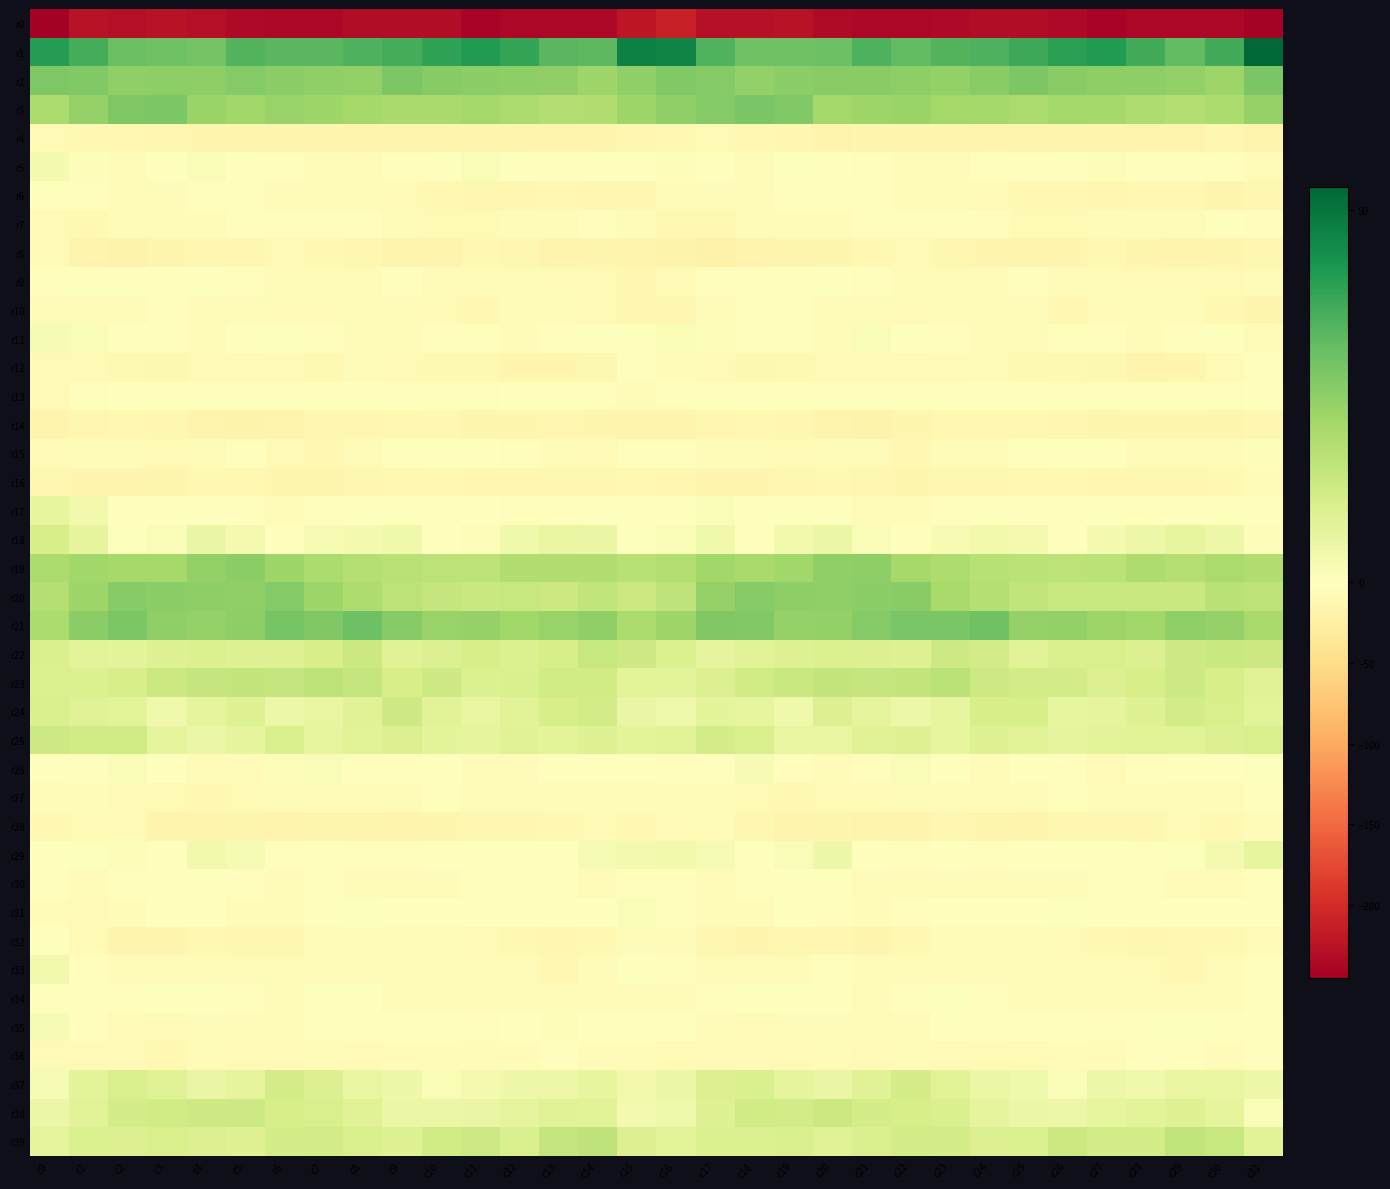

Reading left to right, transcribe all the data shown in this chart.

r0: c0=-245.4	c1=-225.8	c2=-229.5	c3=-225.1	c4=-229.6	c5=-235.8	c6=-236.6	c7=-236.7	c8=-231.9	c9=-231.7	c10=-231.8	c11=-239.7	c12=-236.9	c13=-236.0	c14=-237.6	c15=-220.8	c16=-212.3	c17=-227.7	c18=-227.7	c19=-225.3	c20=-232.7	c21=-236.1	c22=-236.6	c23=-235.4	c24=-231.2	c25=-231.1	c26=-234.5	c27=-239.8	c28=-236.0	c29=-236.4	c30=-236.5	c31=-242.0
r1: c0=40.7	c1=36.4	c2=30.8	c3=30.1	c4=29.2	c5=34.2	c6=33.4	c7=33.2	c8=34.8	c9=36.2	c10=39.2	c11=41.2	c12=38.8	c13=33.3	c14=33.1	c15=47.6	c16=46.6	c17=34.8	c18=29.9	c19=30.2	c20=30.5	c21=35.1	c22=32.3	c23=34.3	c24=34.9	c25=37.7	c26=40.0	c27=41.3	c28=36.5	c29=32.3	c30=36.6	c31=53.1
r2: c0=27.5	c1=27.1	c2=24.7	c3=25.1	c4=25.1	c5=26.6	c6=25.3	c7=24.8	c8=24.2	c9=28.2	c10=26.4	c11=25.3	c12=25.2	c13=24.9	c14=22.3	c15=24.7	c16=27.1	c17=26.6	c18=24.4	c19=25.3	c20=25.9	c21=25.8	c22=25.1	c23=24.2	c24=25.8	c25=27.8	c26=25.8	c27=25.3	c28=25.3	c29=24.2	c30=22.6	c31=28.2
r3: c0=19.9	c1=23.9	c2=27.8	c3=28.2	c4=22.9	c5=21.9	c6=23.2	c7=22.0	c8=20.9	c9=20.4	c10=20.4	c11=21.3	c12=20.1	c13=18.3	c14=19.1	c15=22.3	c16=24.7	c17=26.9	c18=28.2	c19=27.1	c20=21.3	c21=22.5	c22=22.9	c23=21.4	c24=20.8	c25=20.1	c26=21.3	c27=21.0	c28=19.1	c29=18.6	c30=19.9	c31=23.9
r4: c0=-9.1	c1=-10.1	c2=-10.2	c3=-11.8	c4=-15.1	c5=-15.1	c6=-14.6	c7=-14.9	c8=-15.7	c9=-14.9	c10=-15.0	c11=-14.0	c12=-14.7	c13=-16.6	c14=-13.5	c15=-12.5	c16=-9.9	c17=-9.2	c18=-10.6	c19=-12.7	c20=-15.9	c21=-14.6	c22=-14.7	c23=-15.3	c24=-15.5	c25=-14.8	c26=-14.7	c27=-13.7	c28=-16.0	c29=-15.5	c30=-13.1	c31=-15.7
r5: c0=2.6	c1=1.1	c2=-5.0	c3=-1.7	c4=1.4	c5=-1.5	c6=-2.9	c7=-5.7	c8=-4.1	c9=-2.5	c10=-1.6	c11=1.4	c12=-0.8	c13=-1.0	c14=-1.1	c15=-1.8	c16=1.1	c17=-0.1	c18=-5.0	c19=0.5	c20=0.3	c21=-2.2	c22=-4.0	c23=-5.6	c24=-3.4	c25=-2.4	c26=-0.6	c27=1.2	c28=-1.5	c29=-0.3	c30=-2.6	c31=-4.0
r6: c0=-1.6	c1=-3.2	c2=-6.5	c3=-4.5	c4=-2.2	c5=-3.2	c6=-4.9	c7=-7.5	c8=-7.3	c9=-9.1	c10=-10.9	c11=-12.3	c12=-11.7	c13=-10.6	c14=-13.2	c15=-12.3	c16=-7.4	c17=-4.8	c18=-6.4	c19=-3.2	c20=-2.7	c21=-3.8	c22=-6.2	c23=-7.5	c24=-7.7	c25=-10.1	c26=-11.2	c27=-12.6	c28=-10.8	c29=-11.4	c30=-13.7	c31=-11.8
r7: c0=-8.3	c1=-9.7	c2=-6.3	c3=-5.8	c4=-6.2	c5=-3.4	c6=-2.7	c7=-3.7	c8=-2.9	c9=-6.0	c10=-8.9	c11=-8.0	c12=-5.6	c13=-4.2	c14=-2.5	c15=-6.6	c16=-11.3	c17=-9.8	c18=-5.2	c19=-6.3	c20=-5.7	c21=-3.1	c22=-3.1	c23=-3.5	c24=-3.4	c25=-7.7	c26=-8.7	c27=-7.4	c28=-5.0	c29=-3.9	c30=-1.8	c31=-2.0
r8: c0=-7.8	c1=-16.6	c2=-18.3	c3=-14.9	c4=-12.8	c5=-12.8	c6=-8.6	c7=-10.8	c8=-13.1	c9=-16.1	c10=-15.5	c11=-10.7	c12=-12.9	c13=-16.3	c14=-14.1	c15=-17.0	c16=-19.0	c17=-20.1	c18=-16.9	c19=-13.5	c20=-13.4	c21=-11.1	c22=-8.8	c23=-12.1	c24=-14.1	c25=-16.6	c26=-13.6	c27=-10.5	c28=-14.9	c29=-15.6	c30=-13.8	c31=-12.0
r9: c0=-3.6	c1=-1.1	c2=-1.7	c3=-2.2	c4=-1.4	c5=-2.9	c6=-4.4	c7=-6.1	c8=-5.7	c9=-2.4	c10=-5.7	c11=-5.3	c12=-7.5	c13=-9.0	c14=-8.4	c15=-11.8	c16=-8.2	c17=-2.3	c18=-1.8	c19=-2.2	c20=-1.8	c21=-3.5	c22=-4.9	c23=-6.6	c24=-4.3	c25=-3.3	c26=-6.1	c27=-5.3	c28=-8.8	c29=-8.2	c30=-9.2	c31=-7.1
r10: c0=-5.5	c1=-6.0	c2=-4.6	c3=-2.6	c4=-5.5	c5=-7.1	c6=-7.7	c7=-7.9	c8=-6.2	c9=-5.5	c10=-8.5	c11=-10.3	c12=-5.7	c13=-5.9	c14=-8.4	c15=-13.3	c16=-12.4	c17=-6.7	c18=-3.7	c19=-3.2	c20=-6.7	c21=-7.5	c22=-7.9	c23=-7.3	c24=-5.8	c25=-6.4	c26=-9.6	c27=-8.8	c28=-5.0	c29=-6.8	c30=-10.0	c31=-13.6
r11: c0=2.1	c1=1.8	c2=-1.7	c3=-3.0	c4=-4.7	c5=-0.2	c6=0.6	c7=-2.9	c8=-5.1	c9=-4.9	c10=-3.8	c11=-3.2	c12=-4.1	c13=-3.0	c14=-1.4	c15=-0.9	c16=1.7	c17=0.9	c18=-2.6	c19=-3.6	c20=-4.1	c21=1.3	c22=-0.9	c23=-3.8	c24=-5.3	c25=-4.1	c26=-3.8	c27=-3.1	c28=-4.2	c29=-2.3	c30=-1.5	c31=-4.4
r12: c0=-8.9	c1=-8.0	c2=-10.3	c3=-11.9	c4=-8.9	c5=-9.4	c6=-8.5	c7=-10.1	c8=-7.3	c9=-9.3	c10=-11.1	c11=-10.1	c12=-14.9	c13=-15.1	c14=-11.6	c15=-3.7	c16=-4.6	c17=-8.0	c18=-11.7	c19=-10.4	c20=-9.2	c21=-8.8	c22=-9.3	c23=-9.1	c24=-7.3	c25=-10.5	c26=-10.4	c27=-11.6	c28=-15.6	c29=-14.4	c30=-8.2	c31=-2.4
r13: c0=-7.9	c1=-2.5	c2=0.1	c3=0.0	c4=-1.1	c5=-1.3	c6=-0.6	c7=-0.6	c8=-0.9	c9=0.1	c10=-2.2	c11=-3.7	c12=-1.6	c13=-1.2	c14=-3.0	c15=-4.1	c16=-2.5	c17=-0.5	c18=0.2	c19=-0.3	c20=-1.5	c21=-0.5	c22=-1.0	c23=-0.5	c24=-0.7	c25=-0.7	c26=-3.1	c27=-2.5	c28=-1.8	c29=-1.3	c30=-2.7	c31=-1.0
r14: c0=-15.8	c1=-12.9	c2=-11.1	c3=-11.6	c4=-15.5	c5=-17.8	c6=-16.1	c7=-11.6	c8=-11.5	c9=-10.0	c10=-11.2	c11=-13.8	c12=-13.9	c13=-13.4	c14=-14.5	c15=-16.8	c16=-15.5	c17=-11.7	c18=-11.4	c19=-12.8	c20=-16.9	c21=-17.6	c22=-14.1	c23=-11.4	c24=-11.0	c25=-10.2	c26=-12.2	c27=-13.9	c28=-13.9	c29=-13.4	c30=-14.3	c31=-13.0
r15: c0=-8.5	c1=-6.4	c2=-6.4	c3=-8.4	c4=-6.4	c5=-3.2	c6=-9.0	c7=-9.9	c8=-4.6	c9=-3.7	c10=-1.6	c11=-1.3	c12=-3.8	c13=-5.9	c14=-7.8	c15=-3.7	c16=-3.1	c17=-5.6	c18=-7.0	c19=-8.6	c20=-4.5	c21=-4.7	c22=-10.7	c23=-7.6	c24=-4.0	c25=-2.8	c26=-1.3	c27=-1.8	c28=-4.7	c29=-7.1	c30=-6.2	c31=0.8
r16: c0=-11.7	c1=-13.6	c2=-13.8	c3=-14.3	c4=-10.3	c5=-11.3	c6=-13.5	c7=-13.5	c8=-11.8	c9=-11.3	c10=-10.7	c11=-11.7	c12=-12.4	c13=-11.8	c14=-11.9	c15=-10.5	c16=-12.4	c17=-14.3	c18=-14.1	c19=-12.9	c20=-10.2	c21=-12.0	c22=-14.4	c23=-12.2	c24=-11.9	c25=-10.8	c26=-10.8	c27=-12.2	c28=-12.3	c29=-11.9	c30=-11.5	c31=-7.0
r17: c0=6.5	c1=3.6	c2=-0.6	c3=-0.9	c4=-0.2	c5=-3.4	c6=-6.1	c7=-3.4	c8=-1.1	c9=-1.7	c10=-3.3	c11=-1.9	c12=-2.4	c13=-2.5	c14=-1.0	c15=-1.1	c16=-0.0	c17=1.3	c18=-1.2	c19=-0.2	c20=-1.3	c21=-4.3	c22=-6.1	c23=-2.1	c24=-0.8	c25=-2.8	c26=-2.7	c27=-1.9	c28=-2.7	c29=-1.8	c30=-0.8	c31=-0.4
r18: c0=10.8	c1=6.8	c2=0.6	c3=1.3	c4=5.6	c5=2.9	c6=-0.4	c7=2.1	c8=2.6	c9=4.0	c10=-0.3	c11=1.2	c12=4.0	c13=6.1	c14=5.7	c15=0.8	c16=1.5	c17=3.8	c18=-0.5	c19=3.3	c20=5.2	c21=1.4	c22=0.1	c23=2.4	c24=3.5	c25=2.5	c26=-1.0	c27=2.7	c28=4.6	c29=6.5	c30=4.5	c31=0.8
r19: c0=19.6	c1=21.9	c2=21.0	c3=21.1	c4=24.1	c5=25.4	c6=22.4	c7=19.6	c8=18.2	c9=17.0	c10=16.5	c11=16.3	c12=18.7	c13=18.9	c14=18.8	c15=17.8	c16=18.3	c17=21.8	c18=20.6	c19=21.9	c20=24.9	c21=24.9	c22=20.8	c23=19.2	c24=17.5	c25=16.9	c26=16.5	c27=16.6	c28=19.3	c29=18.0	c30=20.3	c31=18.9
r20: c0=18.2	c1=22.1	c2=26.2	c3=25.5	c4=25.0	c5=24.5	c6=26.8	c7=22.1	c8=19.1	c9=16.3	c10=14.8	c11=14.0	c12=14.2	c13=13.5	c14=15.6	c15=13.6	c16=15.9	c17=23.8	c18=26.4	c19=25.2	c20=24.5	c21=25.5	c22=25.7	c23=20.6	c24=18.2	c25=15.5	c26=14.4	c27=14.2	c28=13.7	c29=13.9	c30=17.3	c31=16.2
r21: c0=19.6	c1=25.3	c2=28.0	c3=24.6	c4=24.0	c5=25.0	c6=28.9	c7=27.8	c8=30.3	c9=26.3	c10=23.4	c11=23.8	c12=21.6	c13=23.4	c14=24.5	c15=19.8	c16=22.2	c17=27.4	c18=27.1	c19=23.8	c20=24.1	c21=26.8	c22=28.5	c23=28.5	c24=30.1	c25=23.7	c26=24.3	c27=22.5	c28=21.9	c29=24.5	c30=23.8	c31=20.4
r22: c0=10.2	c1=7.8	c2=7.1	c3=9.1	c4=9.7	c5=9.1	c6=9.1	c7=11.1	c8=13.6	c9=8.5	c10=9.4	c11=11.0	c12=9.6	c13=10.9	c14=14.2	c15=12.8	c16=9.5	c17=6.9	c18=7.9	c19=9.1	c20=9.7	c21=9.2	c22=9.0	c23=13.2	c24=11.8	c25=8.2	c26=10.4	c27=10.6	c28=9.5	c29=12.7	c30=13.8	c31=13.4
r23: c0=9.7	c1=9.7	c2=11.0	c3=13.7	c4=14.7	c5=15.0	c6=14.6	c7=16.6	c8=14.8	c9=11.1	c10=12.6	c11=9.9	c12=10.1	c13=12.3	c14=12.2	c15=7.6	c16=7.5	c17=9.4	c18=12.0	c19=14.1	c20=15.2	c21=14.9	c22=15.0	c23=16.7	c24=13.1	c25=11.8	c26=11.9	c27=9.4	c28=10.9	c29=12.9	c30=10.9	c31=8.5
r24: c0=10.2	c1=8.7	c2=7.9	c3=4.1	c4=6.7	c5=9.1	c6=4.7	c7=5.9	c8=8.7	c9=12.6	c10=8.0	c11=5.9	c12=8.1	c13=10.9	c14=11.8	c15=5.4	c16=3.9	c17=7.2	c18=6.4	c19=4.1	c20=9.3	c21=6.8	c22=4.8	c23=6.5	c24=10.9	c25=11.1	c26=6.6	c27=6.7	c28=9.0	c29=12.0	c30=10.6	c31=7.8
r25: c0=13.0	c1=12.4	c2=12.1	c3=6.7	c4=5.2	c5=7.0	c6=10.0	c7=6.6	c8=7.9	c9=9.3	c10=7.1	c11=6.8	c12=8.4	c13=7.2	c14=9.1	c15=7.4	c16=7.9	c17=11.2	c18=10.0	c19=6.0	c20=5.9	c21=8.4	c22=8.9	c23=6.4	c24=9.0	c25=8.2	c26=6.7	c27=7.8	c28=7.9	c29=7.9	c30=9.5	c31=10.6
r26: c0=-0.8	c1=-2.1	c2=1.6	c3=0.3	c4=-5.0	c5=-4.5	c6=1.0	c7=1.3	c8=-3.3	c9=-2.6	c10=-1.1	c11=-7.3	c12=-6.0	c13=-1.7	c14=-1.6	c15=-1.2	c16=-3.3	c17=-2.3	c18=2.2	c19=-2.0	c20=-5.1	c21=-2.5	c22=2.1	c23=-0.4	c24=-4.0	c25=-1.1	c26=-3.0	c27=-8.3	c28=-3.4	c29=-1.9	c30=-1.1	c31=0.5
r27: c0=-7.6	c1=-7.0	c2=-7.7	c3=-8.9	c4=-9.7	c5=-8.1	c6=-7.6	c7=-4.5	c8=-4.6	c9=-4.6	c10=-3.2	c11=-4.6	c12=-6.3	c13=-6.1	c14=-6.7	c15=-3.9	c16=-4.4	c17=-7.0	c18=-7.9	c19=-9.9	c20=-8.2	c21=-8.2	c22=-6.2	c23=-4.3	c24=-4.8	c25=-4.0	c26=-3.3	c27=-5.3	c28=-6.2	c29=-6.5	c30=-6.2	c31=-1.8
r28: c0=-10.5	c1=-9.0	c2=-8.7	c3=-16.1	c4=-15.6	c5=-15.1	c6=-16.9	c7=-13.8	c8=-13.5	c9=-15.8	c10=-14.9	c11=-12.4	c12=-13.2	c13=-10.2	c14=-9.3	c15=-10.0	c16=-8.4	c17=-7.5	c18=-11.6	c19=-16.7	c20=-14.5	c21=-16.0	c22=-16.1	c23=-13.1	c24=-14.2	c25=-16.5	c26=-13.1	c27=-13.2	c28=-12.4	c29=-8.9	c30=-9.6	c31=-6.7
r29: c0=-0.9	c1=0.6	c2=1.2	c3=0.2	c4=3.7	c5=2.3	c6=-2.3	c7=-1.0	c8=-3.4	c9=-2.2	c10=-0.2	c11=-1.7	c12=-1.8	c13=-1.3	c14=2.1	c15=3.0	c16=3.6	c17=2.1	c18=0.4	c19=1.5	c20=4.4	c21=-0.1	c22=-2.0	c23=-1.6	c24=-3.8	c25=-1.0	c26=-0.9	c27=-1.7	c28=-2.2	c29=0.4	c30=3.0	c31=6.6
r30: c0=-3.2	c1=-5.5	c2=-3.5	c3=-0.8	c4=-0.2	c5=-3.5	c6=-5.1	c7=-3.5	c8=-4.8	c9=-5.8	c10=-4.8	c11=-2.9	c12=-3.2	c13=-3.8	c14=-3.9	c15=-3.2	c16=-2.2	c17=-4.5	c18=-2.7	c19=-0.1	c20=-0.8	c21=-4.8	c22=-4.4	c23=-3.9	c24=-5.2	c25=-5.8	c26=-3.9	c27=-3.1	c28=-3.0	c29=-3.9	c30=-4.1	c31=-3.3
r31: c0=-6.2	c1=-8.8	c2=-6.6	c3=-1.7	c4=-0.6	c5=-6.0	c6=-4.3	c7=-1.1	c8=0.6	c9=-0.2	c10=0.2	c11=0.3	c12=-0.1	c13=-0.6	c14=-0.4	c15=1.7	c16=-2.2	c17=-7.6	c18=-5.3	c19=-0.2	c20=-2.4	c21=-5.9	c22=-3.2	c23=0.0	c24=0.2	c25=-0.1	c26=0.6	c27=-0.2	c28=-0.0	c29=-0.9	c30=-0.3	c31=0.0
r32: c0=-1.6	c1=-9.1	c2=-15.1	c3=-13.5	c4=-11.3	c5=-13.4	c6=-12.6	c7=-7.3	c8=-5.8	c9=-5.6	c10=-7.6	c11=-9.6	c12=-11.0	c13=-11.6	c14=-11.3	c15=-6.1	c16=-4.7	c17=-12.4	c18=-15.1	c19=-12.3	c20=-11.6	c21=-14.0	c22=-10.5	c23=-6.1	c24=-5.8	c25=-6.1	c26=-8.5	c27=-10.0	c28=-11.6	c29=-11.4	c30=-11.1	c31=-8.9
r33: c0=3.6	c1=-3.3	c2=-6.8	c3=-7.6	c4=-4.0	c5=-4.2	c6=-5.3	c7=-5.6	c8=-5.5	c9=-5.2	c10=-5.6	c11=-4.9	c12=-7.1	c13=-10.4	c14=-6.9	c15=-1.1	c16=-2.0	c17=-5.3	c18=-7.6	c19=-6.2	c20=-3.8	c21=-4.9	c22=-5.1	c23=-6.2	c24=-4.7	c25=-6.0	c26=-5.0	c27=-5.6	c28=-8.4	c29=-9.7	c30=-5.5	c31=-3.0
r34: c0=-1.9	c1=-3.1	c2=-2.1	c3=-0.6	c4=-0.6	c5=-3.4	c6=-4.6	c7=-0.2	c8=-1.6	c9=-5.8	c10=-4.5	c11=-5.1	c12=-5.7	c13=-7.4	c14=-5.5	c15=-4.1	c16=-4.6	c17=-3.8	c18=-1.0	c19=-0.8	c20=-1.2	c21=-4.5	c22=-3.4	c23=0.5	c24=-3.6	c25=-5.3	c26=-4.4	c27=-5.6	c28=-6.1	c29=-7.1	c30=-4.8	c31=-2.1
r35: c0=2.3	c1=-3.2	c2=-8.9	c3=-8.2	c4=-6.3	c5=-7.0	c6=-5.1	c7=-2.6	c8=-2.0	c9=-1.4	c10=0.1	c11=-2.5	c12=-1.0	c13=1.1	c14=-0.8	c15=-1.9	c16=-1.2	c17=-5.6	c18=-9.2	c19=-7.4	c20=-6.4	c21=-6.4	c22=-4.2	c23=-1.8	c24=-2.1	c25=-0.5	c26=-0.6	c27=-2.7	c28=-0.0	c29=0.7	c30=-1.2	c31=-1.0
r36: c0=-7.8	c1=-9.2	c2=-7.9	c3=-9.6	c4=-7.1	c5=-7.7	c6=-7.8	c7=-7.3	c8=-8.3	c9=-7.6	c10=-7.3	c11=-5.6	c12=-4.5	c13=-2.6	c14=-6.2	c15=-6.9	c16=-8.0	c17=-8.1	c18=-9.0	c19=-8.8	c20=-6.7	c21=-8.4	c22=-6.8	c23=-7.9	c24=-8.1	c25=-8.1	c26=-6.2	c27=-5.2	c28=-3.6	c29=-3.6	c30=-6.7	c31=-3.5
r37: c0=2.1	c1=7.1	c2=10.4	c3=8.3	c4=5.6	c5=6.8	c6=11.3	c7=9.3	c8=6.2	c9=4.4	c10=2.0	c11=3.0	c12=4.4	c13=4.9	c14=6.6	c15=3.3	c16=5.1	c17=9.1	c18=10.2	c19=7.0	c20=5.6	c21=8.3	c22=11.6	c23=8.1	c24=5.3	c25=3.9	c26=1.3	c27=4.6	c28=3.9	c29=6.2	c30=5.9	c31=4.4
r38: c0=5.2	c1=8.2	c2=11.3	c3=12.2	c4=12.5	c5=13.0	c6=10.9	c7=10.5	c8=8.4	c9=5.1	c10=5.1	c11=5.6	c12=7.0	c13=8.5	c14=8.2	c15=3.1	c16=4.1	c17=9.0	c18=12.2	c19=11.7	c20=13.6	c21=11.6	c22=10.8	c23=10.2	c24=6.9	c25=5.3	c26=4.8	c27=6.3	c28=7.6	c29=8.9	c30=6.8	c31=1.2
r39: c0=7.0	c1=9.7	c2=9.5	c3=10.4	c4=9.2	c5=9.1	c6=11.6	c7=11.8	c8=10.3	c9=9.1	c10=12.2	c11=12.9	c12=10.3	c13=14.6	c14=15.9	c15=9.5	c16=7.5	c17=9.9	c18=9.5	c19=10.2	c20=8.6	c21=10.1	c22=11.7	c23=11.6	c24=9.5	c25=9.9	c26=13.5	c27=11.2	c28=11.6	c29=15.7	c30=14.2	c31=8.0